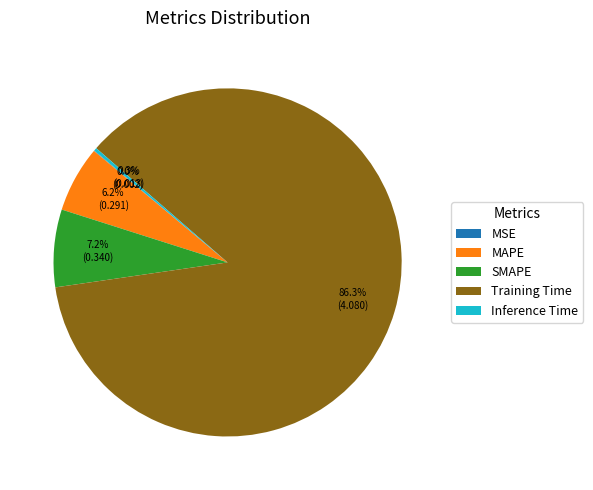

Which has a higher value, Inference Time or SMAPE?

SMAPE